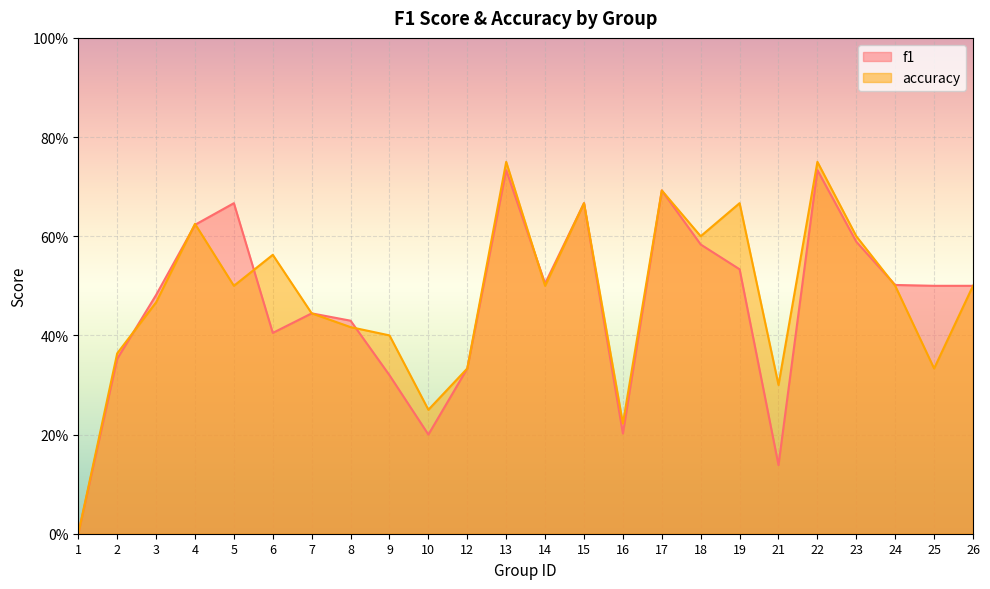

What is the value of the accuracy point at the 14th from the left?

0.7